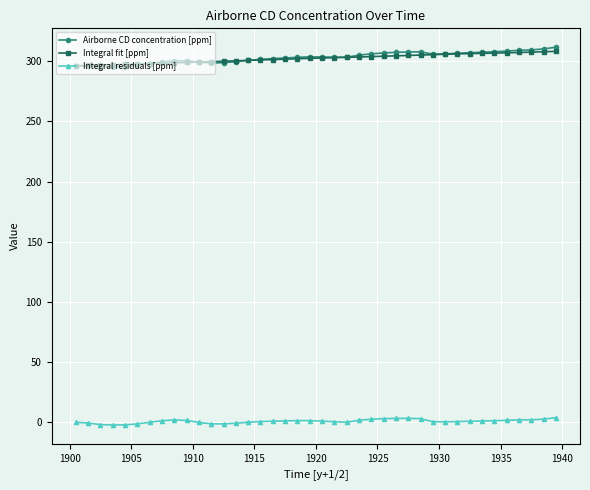

At how many categories does at least one series exceed 265?

40